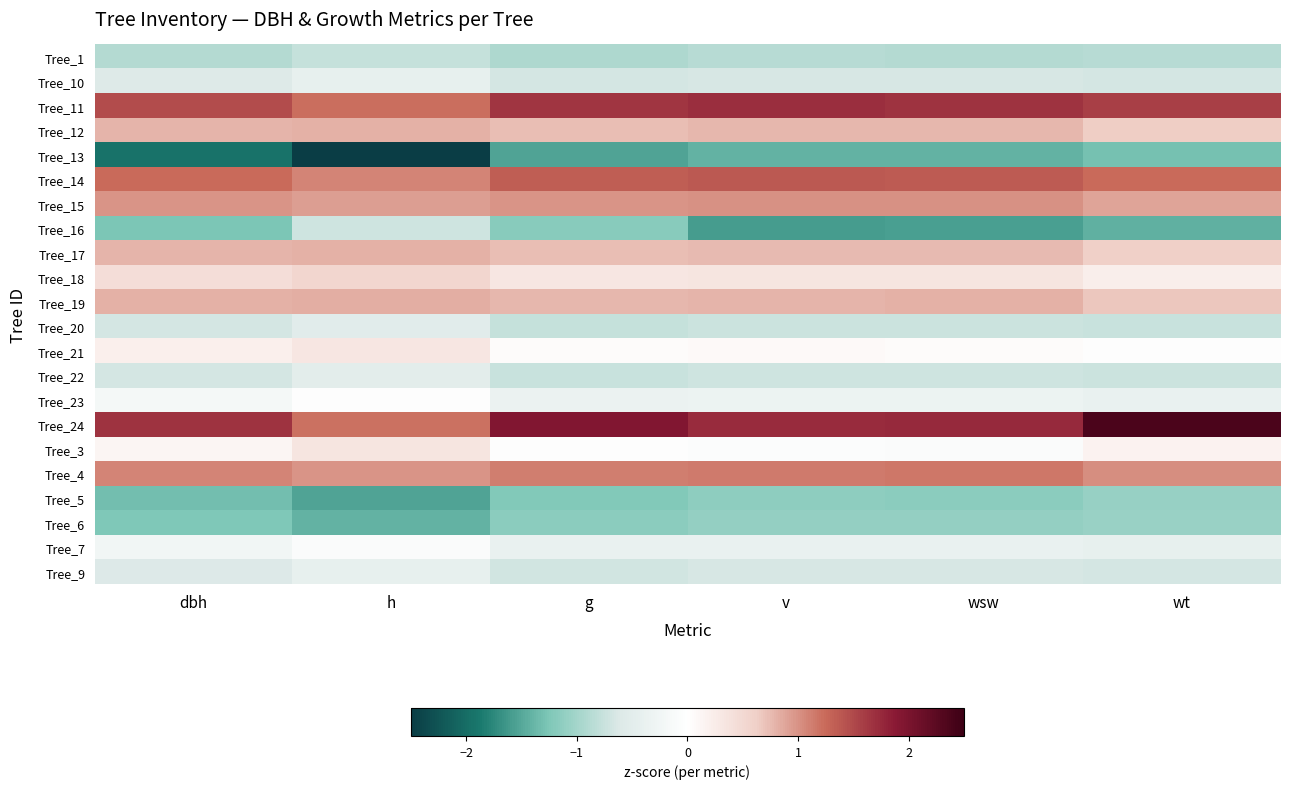

What is the difference between the highest and lowest values at g?

3.5